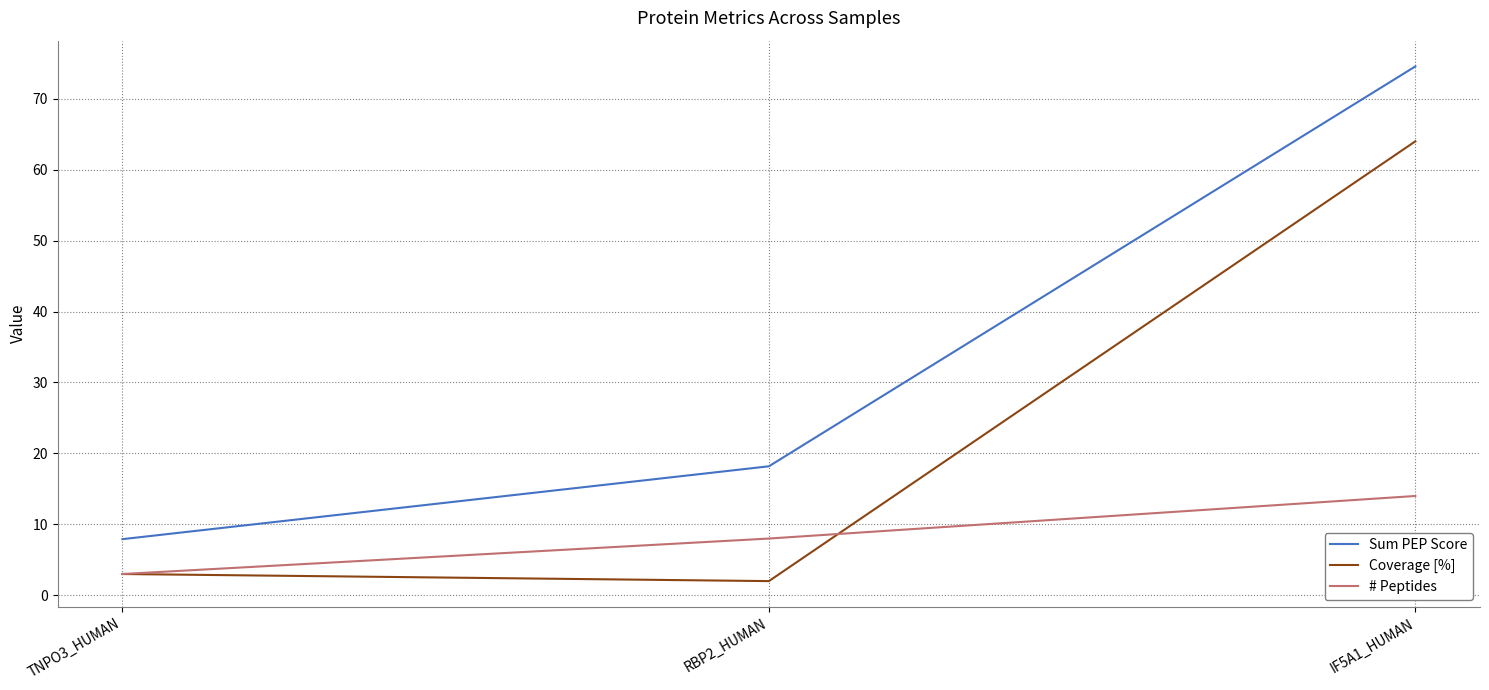

What is the spread (max minus min) of values at TNPO3_HUMAN?

4.9